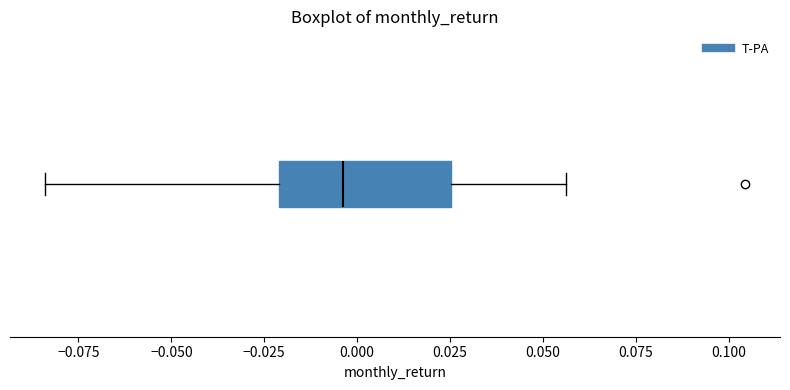

Read this box plot against the x-axis: the position of the median line, the range covered by the box, and the ends of both whiskers. The values are not printed on the chart, so give them approximately, as read against the axis.

median -0.005, box -0.020 to 0.025, whiskers -0.085 to 0.055